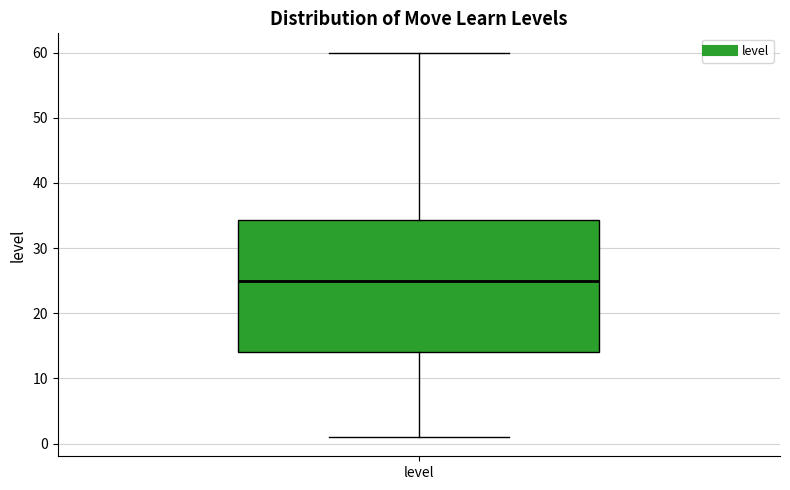

Transcribe this box plot: give where the median line is, the range the box spans, and where the two whiskers end, as read against the y-axis. The values are not printed on the chart, so give them approximately, as read against the axis.

median 25, box 14 to 34, whiskers 1 to 60